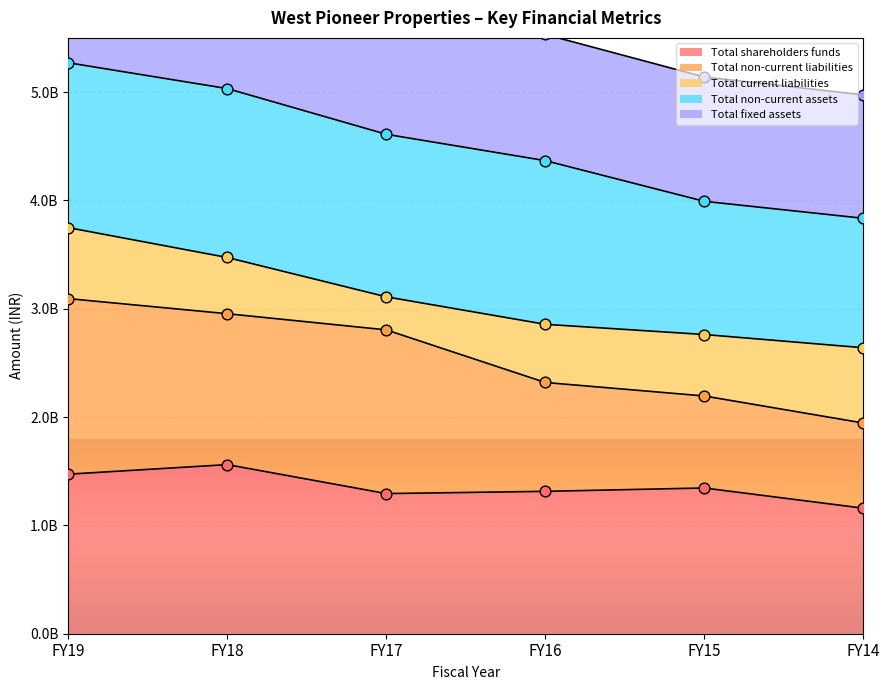

Is the value of Total shareholders funds_pts at FY14 greater than the value of Total non-current liabilities_pts at FY17?

No